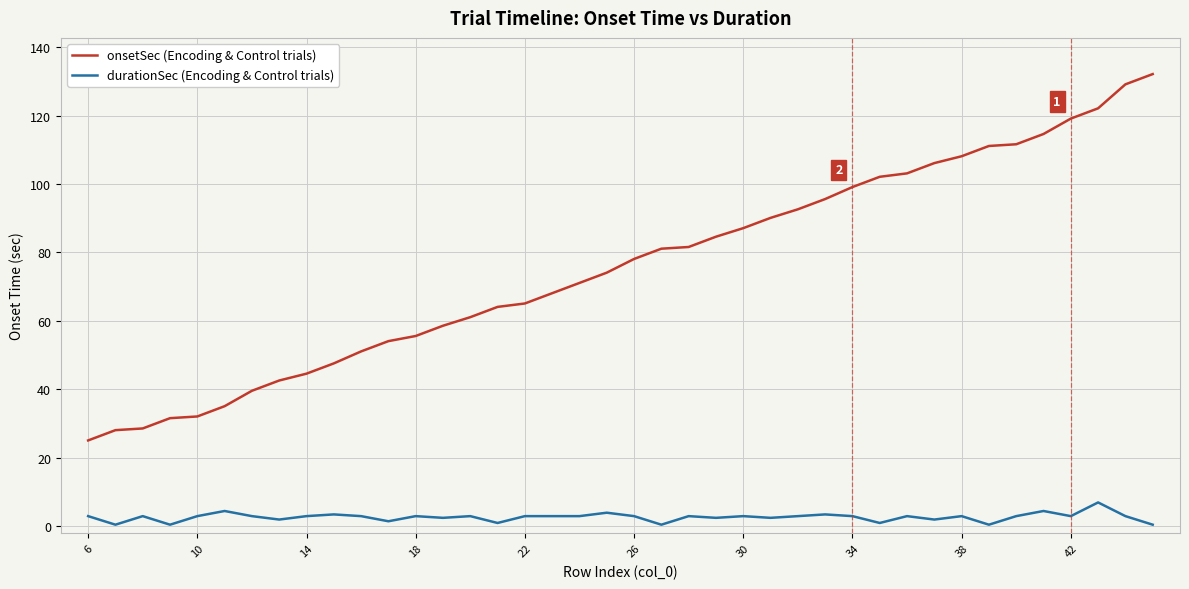

True or false: durationSec (Encoding & Control trials) and onsetSec (Encoding & Control trials) cross at least once.

False